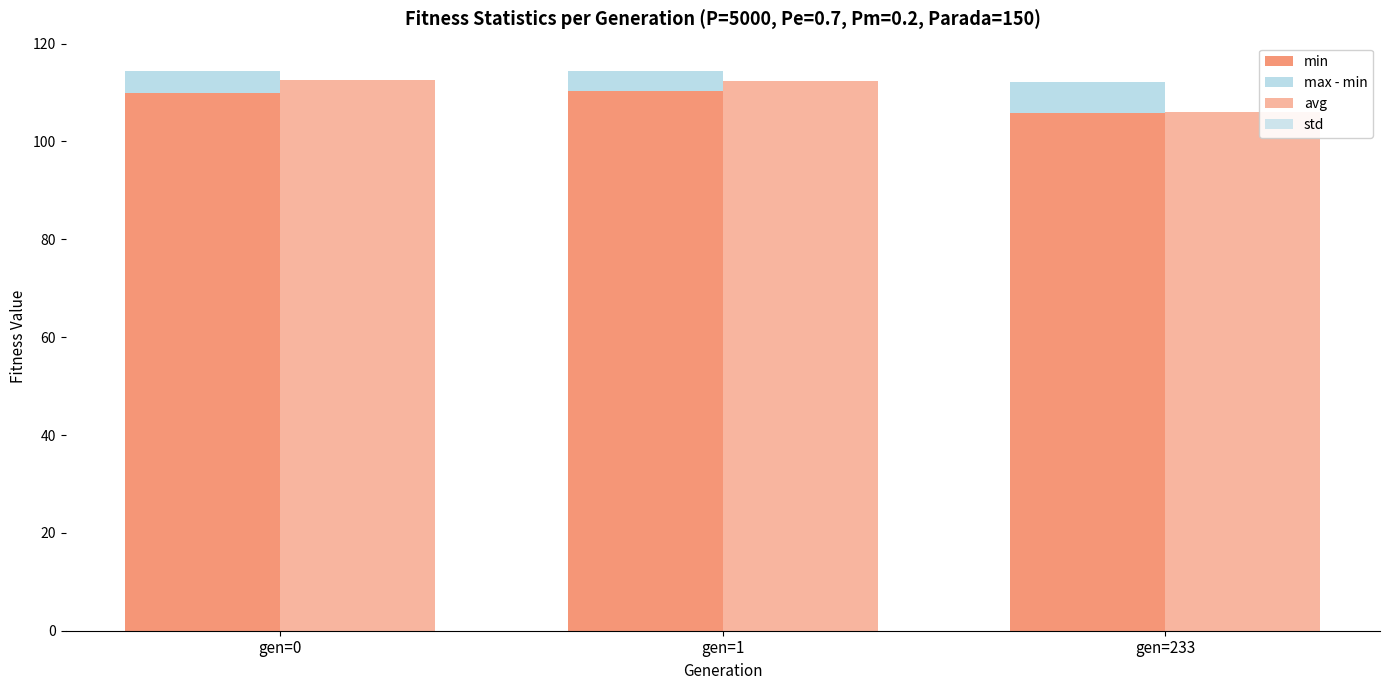

Is the value of avg at gen=1 greater than the value of min at gen=0?

Yes